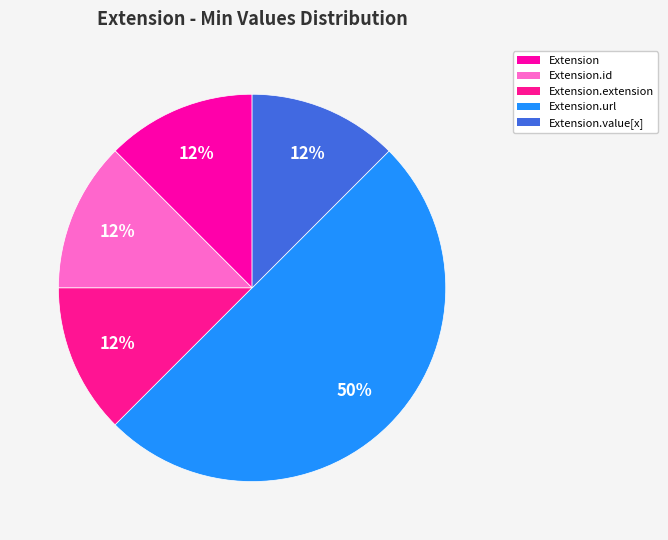

How many slices are in this pie chart?

5